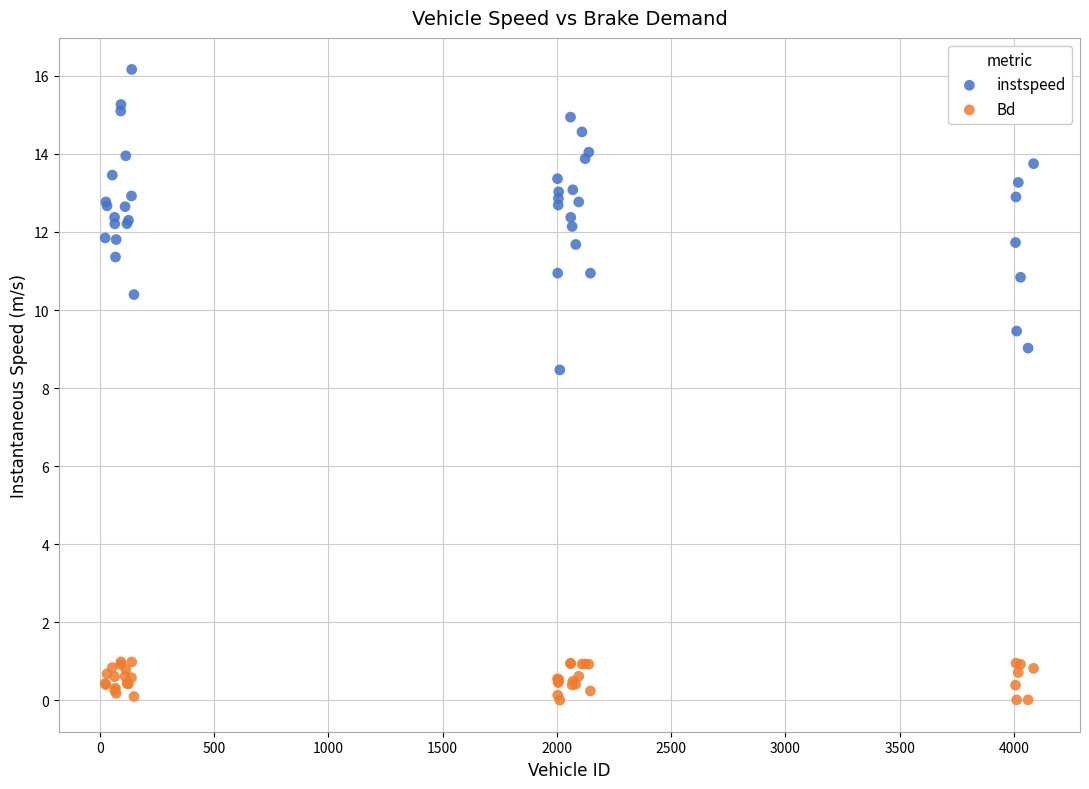

What is the X range (max minus min) for the scatter plot?

4062.0